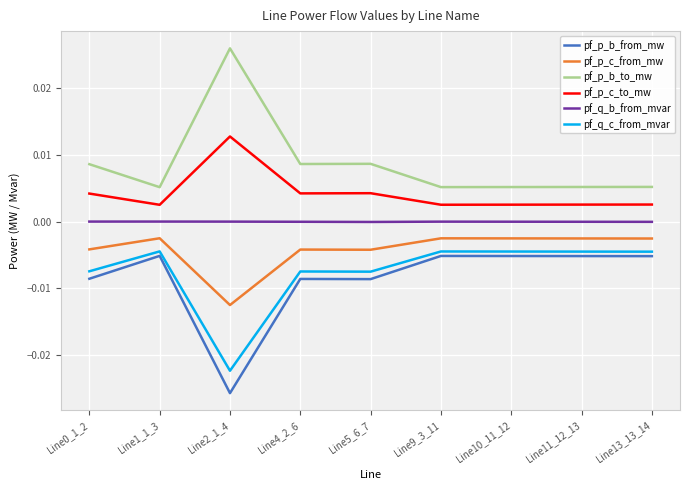

At how many categories does at least one series exceed 0?

9